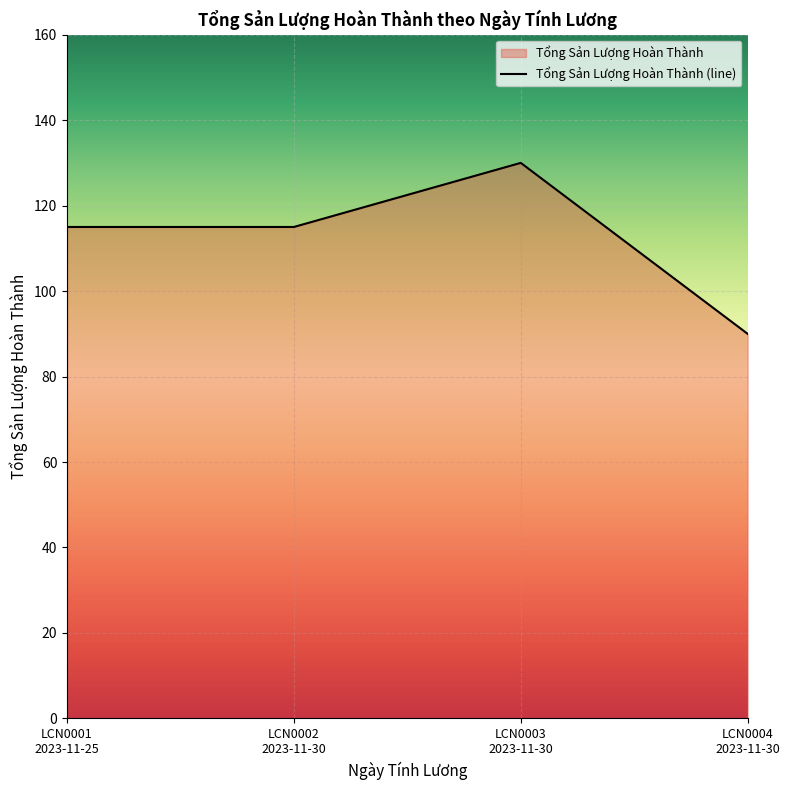

What is the ratio of the value at LCN0004
2023-11-30 to the value at LCN0002
2023-11-30?

0.8